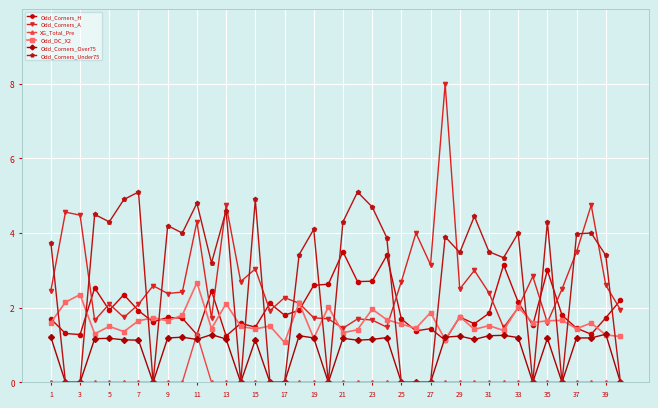

True or false: Odd_Corners_Under75 has more than 0 points higher than both neighbors.

True